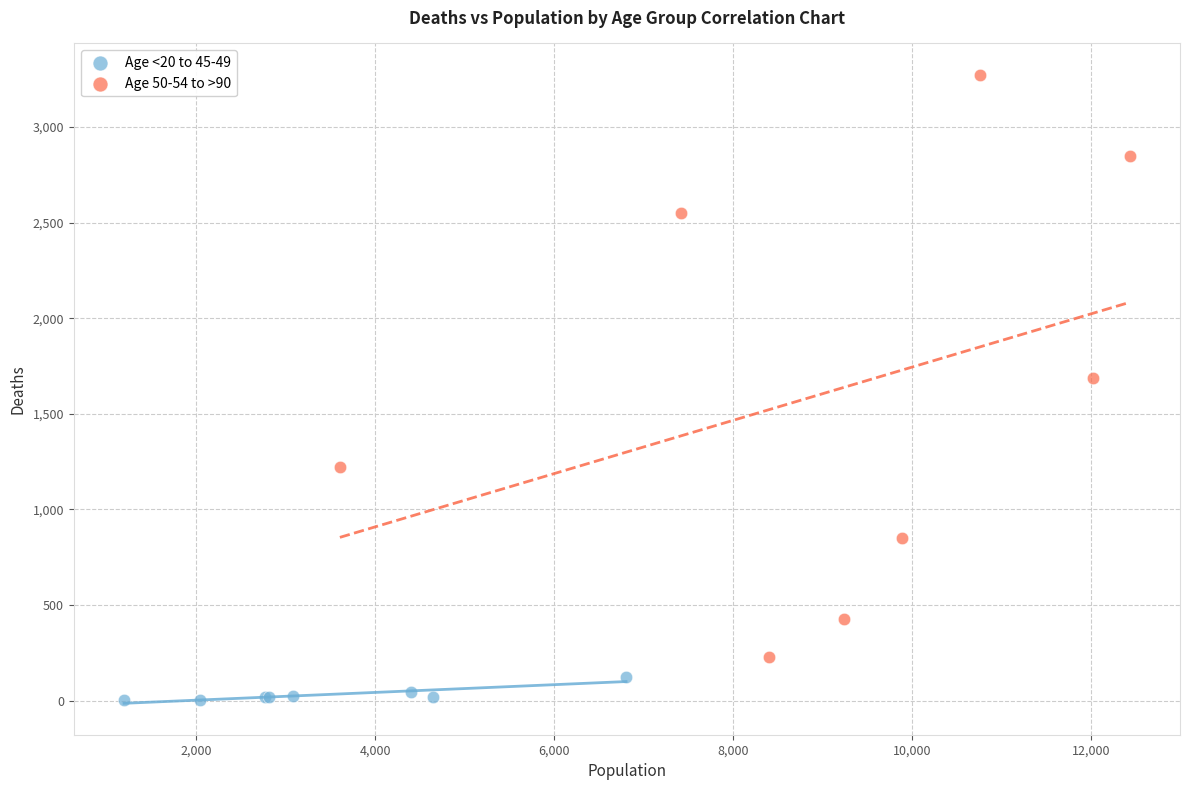

What are all the series names shown in the legend?

Age <20 to 45-49, Age 50-54 to >90